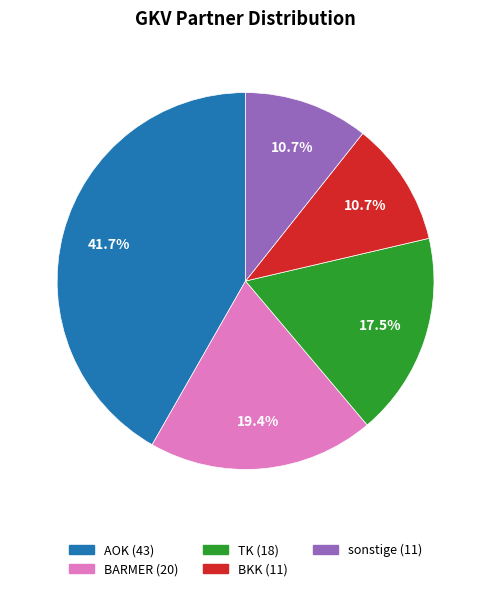

The BARMER slice represents 8% of the pie. True or false?

False